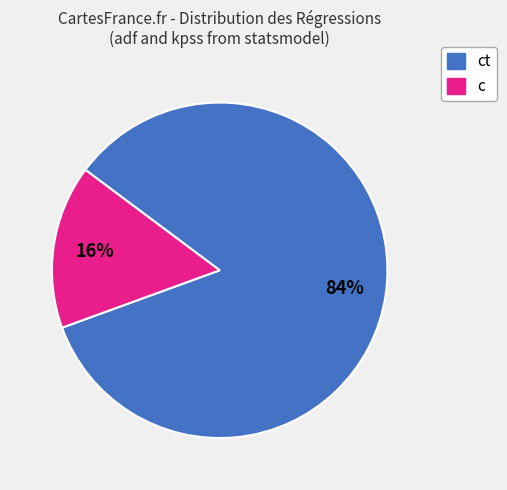

Count the number of slices in the pie.

2